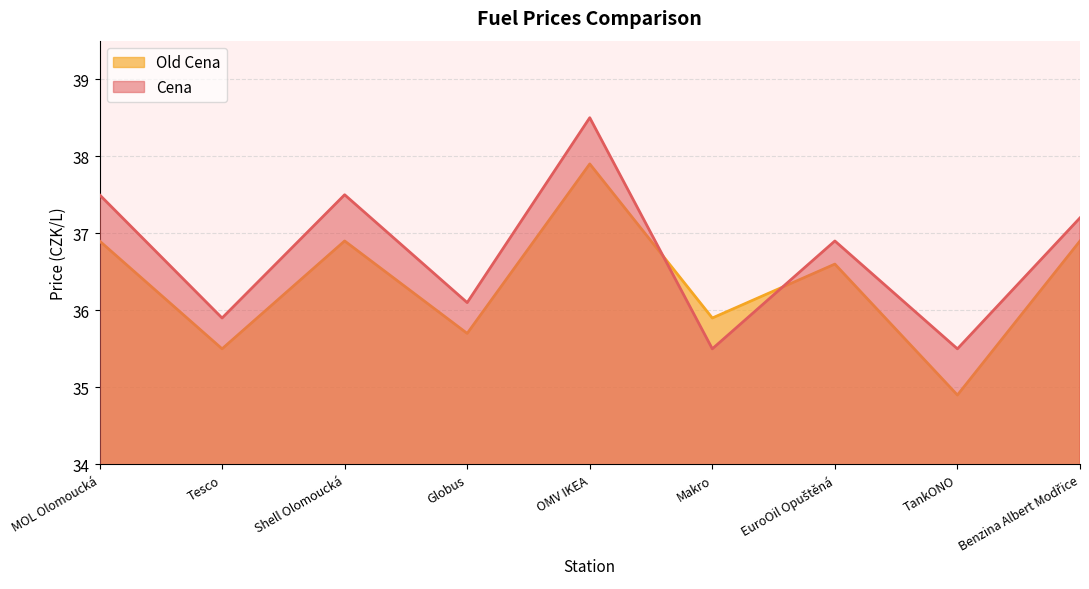

What position from the left is Globus?

4